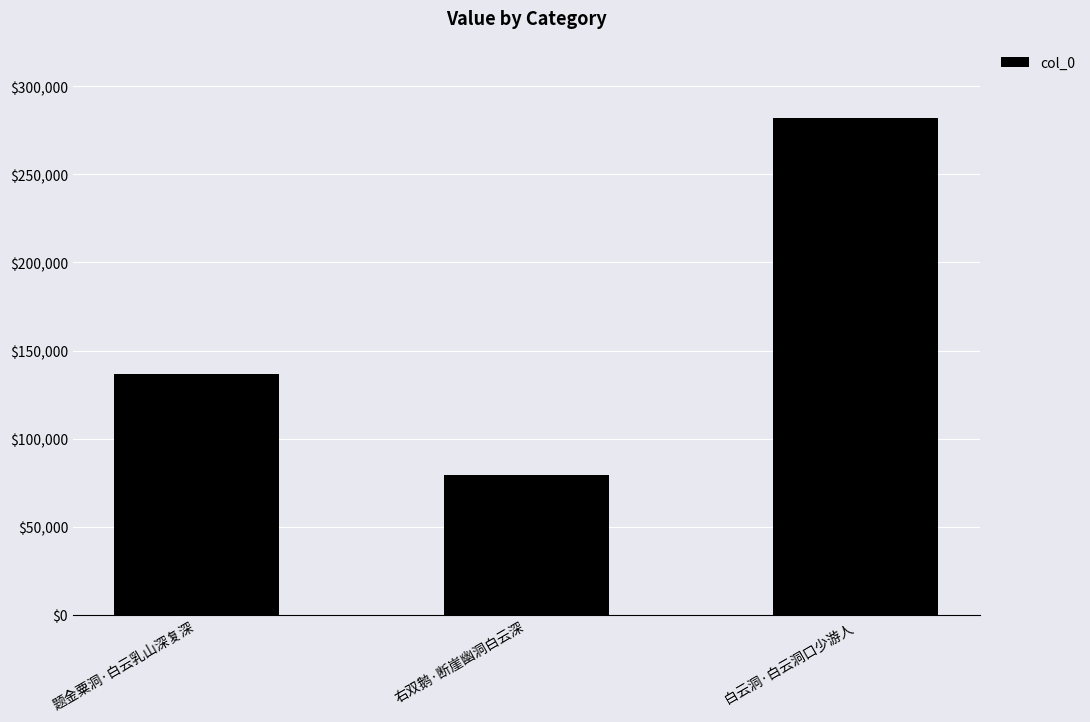

What is the ratio of the value at 题金粟洞·白云乳山深复深 to the value at 白云洞·白云洞口少游人?

0.5